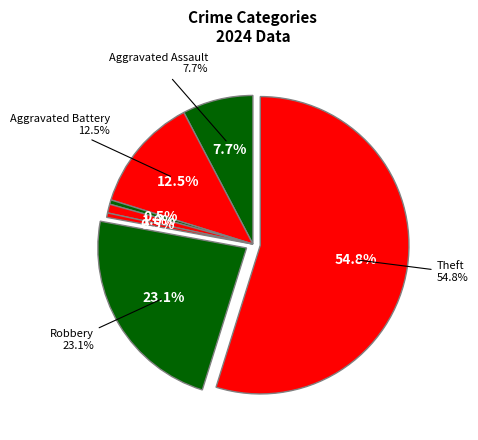

Approximately how many times larger is the value at Motor Vehicle Theft compared to Arson?

1.0